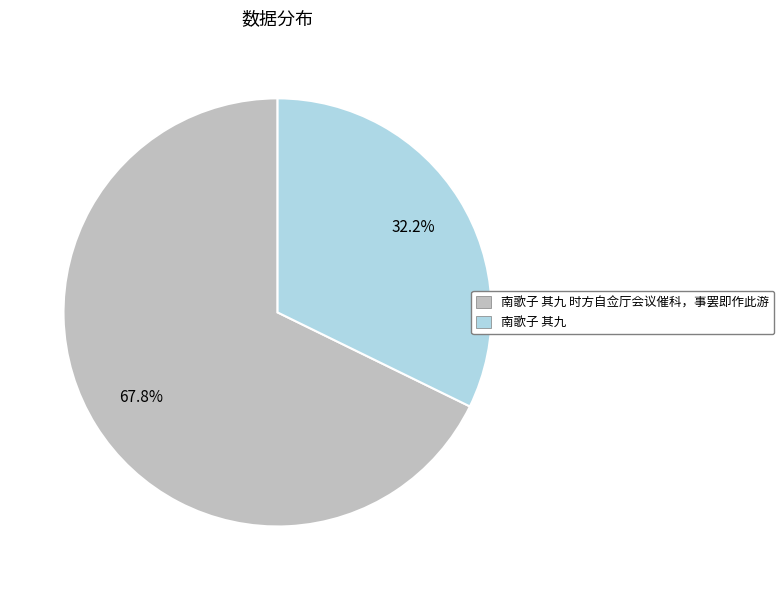

Does any single category account for the majority?

Yes